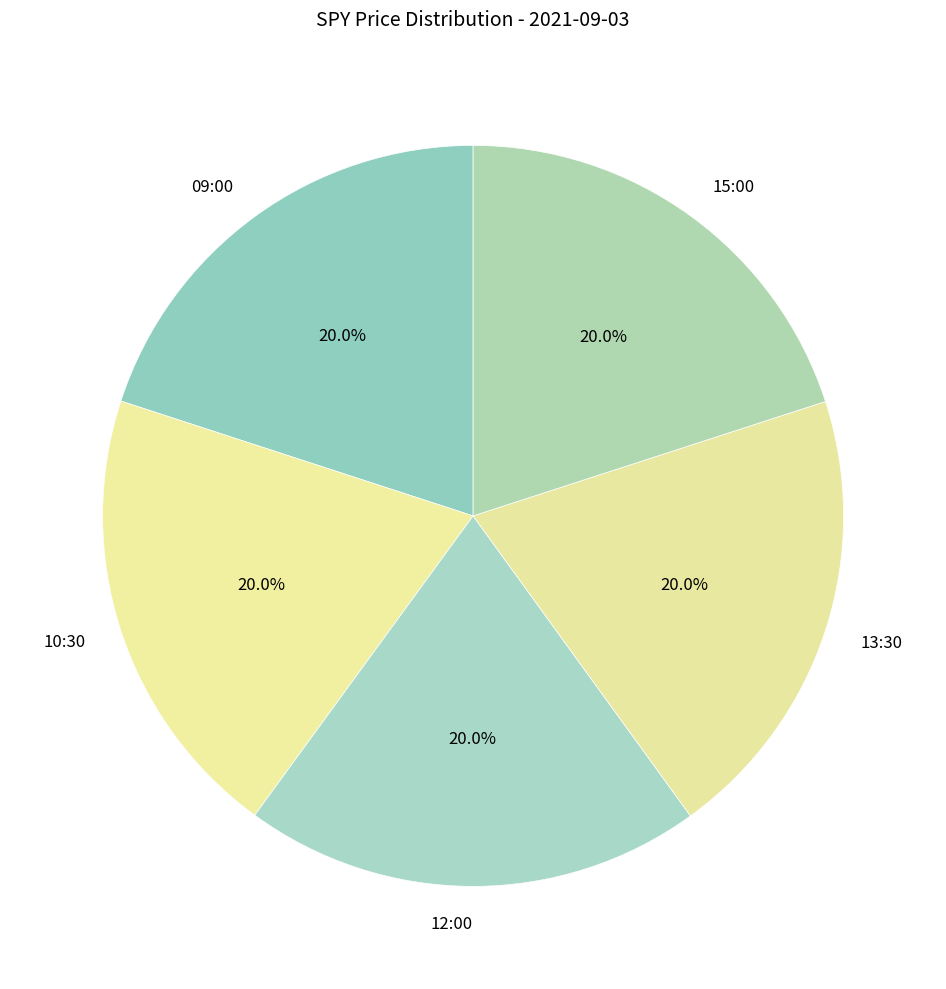

Is 09:00 the majority of the pie?

No